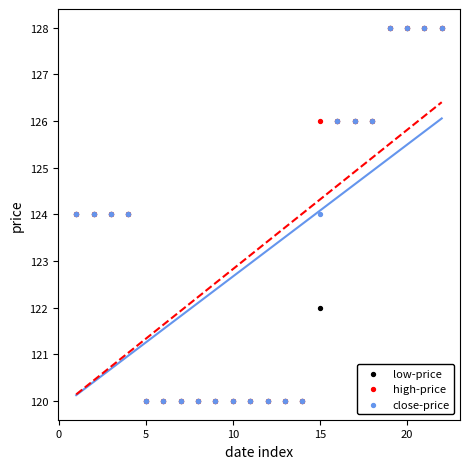

What are all the series names shown in the legend?

low-price, high-price, close-price